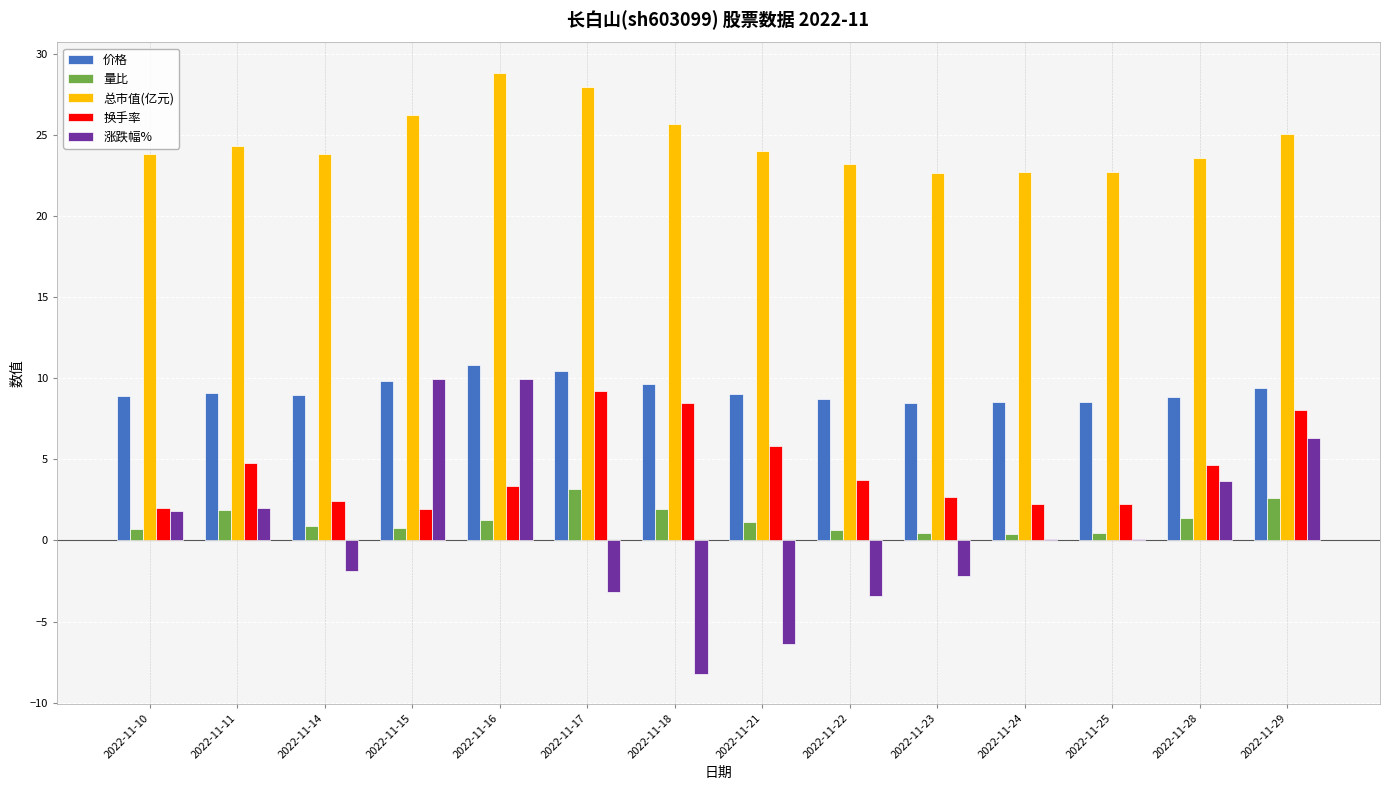

Which series has the largest total across all categories?

总市值(亿元)